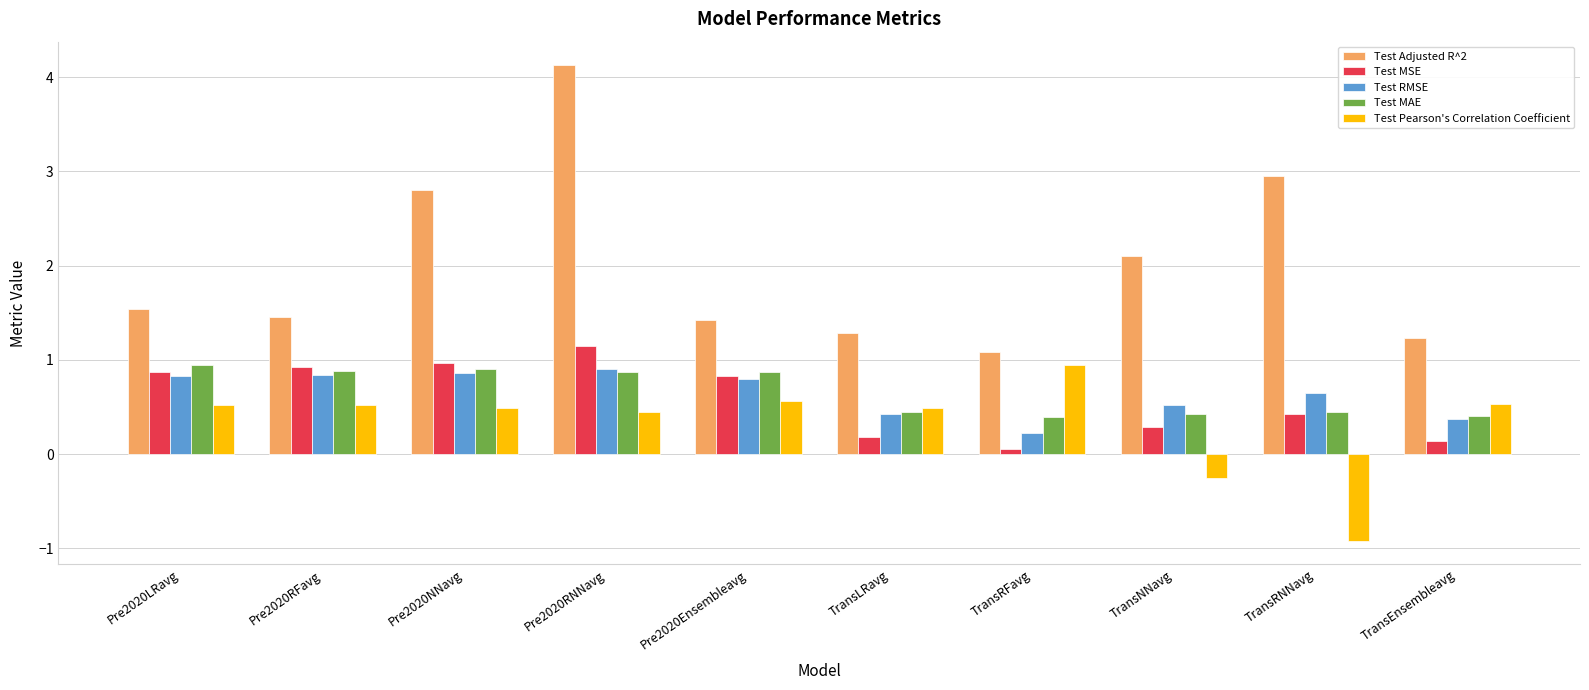

What is the label of the 2nd bar from the right?

TransRNNavg